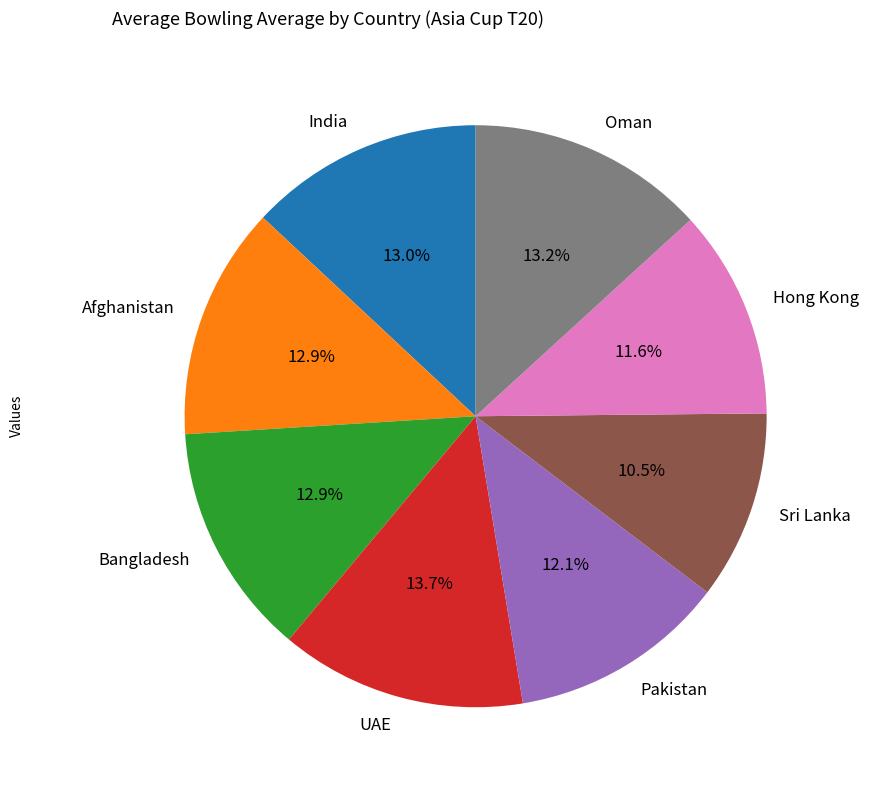

What is the smallest slice in the pie chart?

Sri Lanka